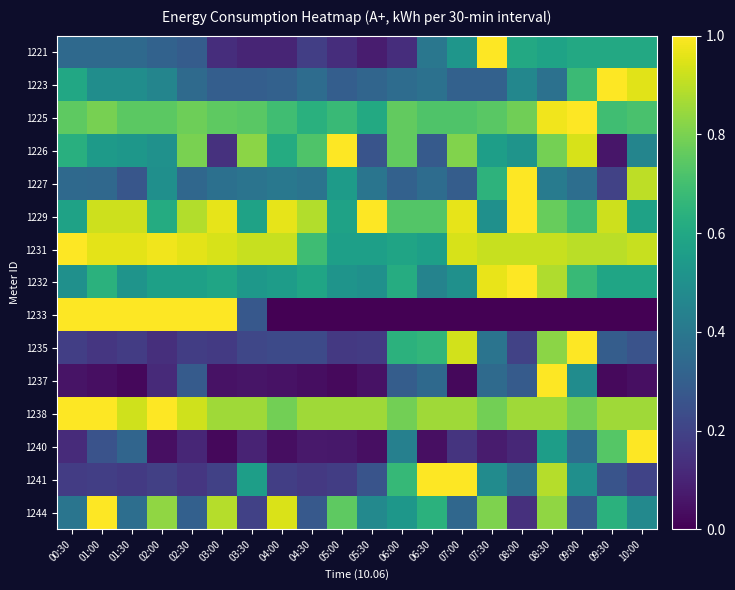

At how many categories does at least one series exceed 0?

20